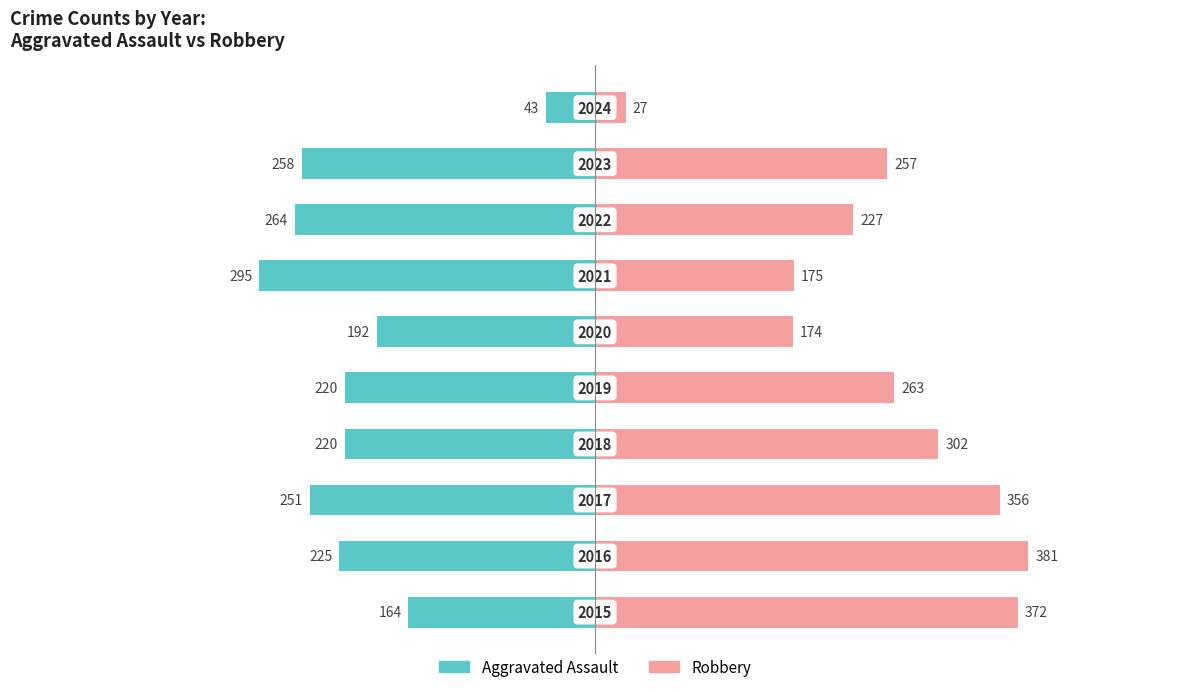

At 600, list the series in order from largest to smallest.

Robbery, Aggravated Assault